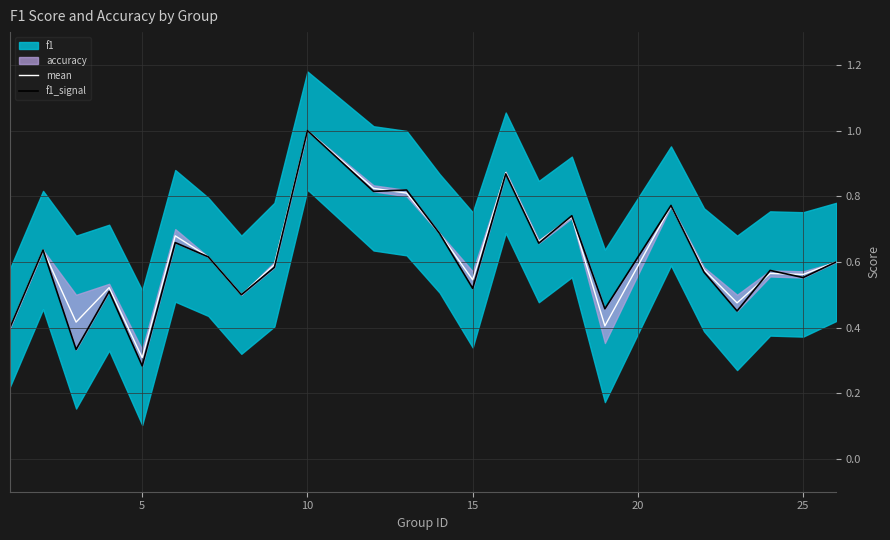

What is the minimum value for mean?

0.3